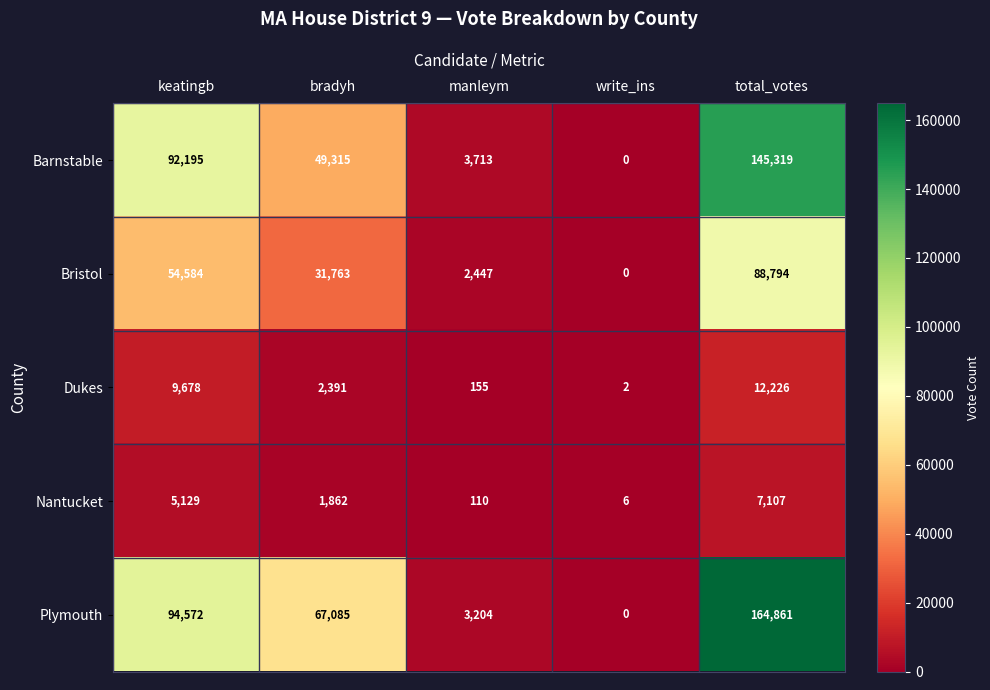

At keatingb, list the series in order from largest to smallest.

Plymouth, Barnstable, Bristol, Dukes, Nantucket